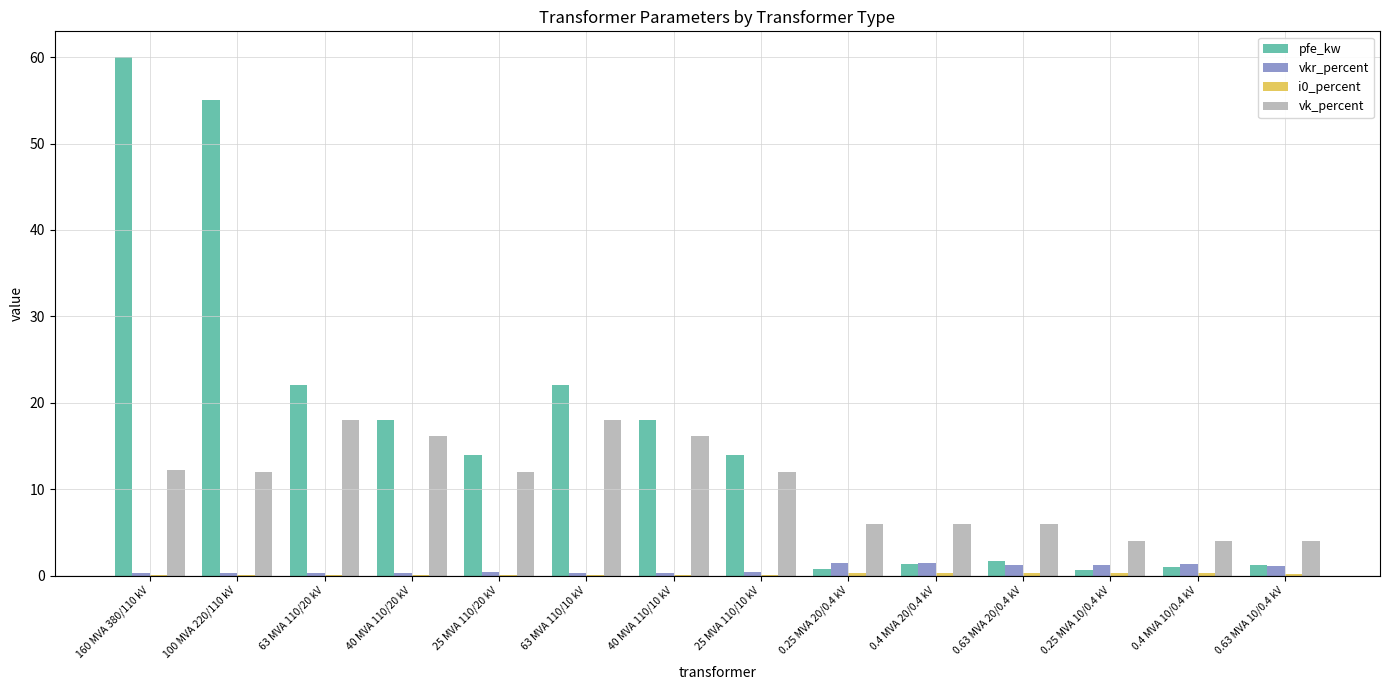

Which series has the largest total across all categories?

pfe_kw